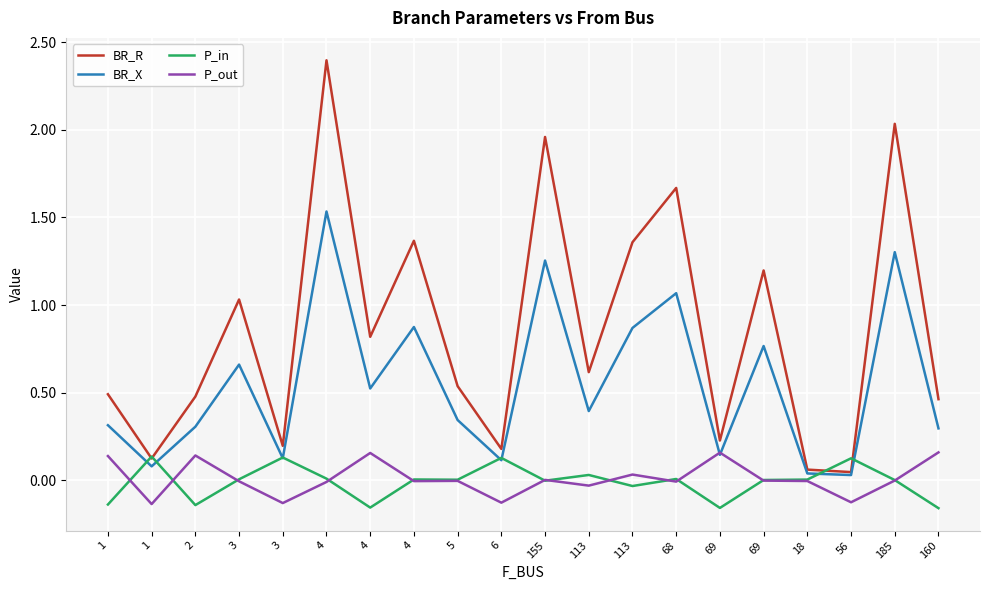

Which series has the largest total across all categories?

BR_R